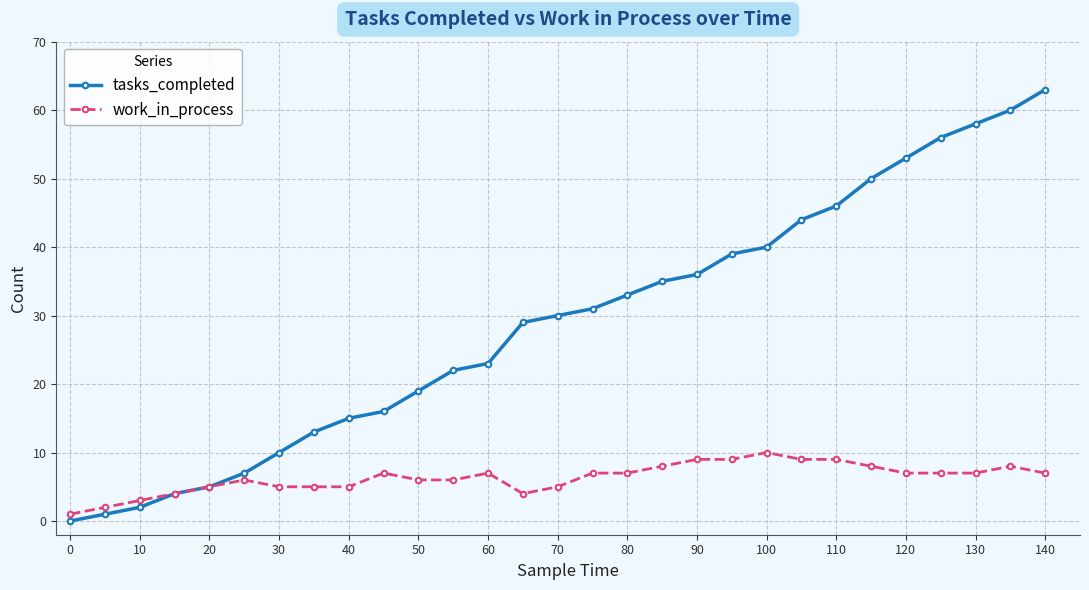

What is the value of the tasks_completed point at the 27th from the left?

58